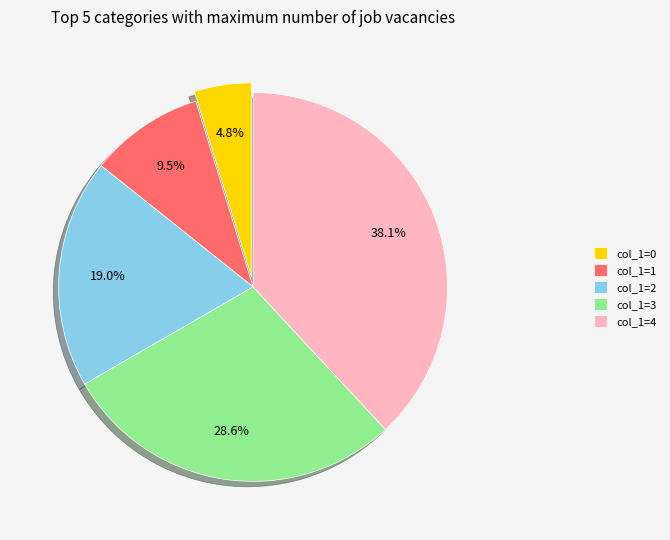

What portion of the pie excludes col_1=4?

61.9%